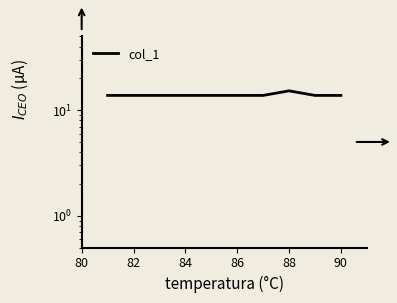

How many lines are shown in the chart?

1